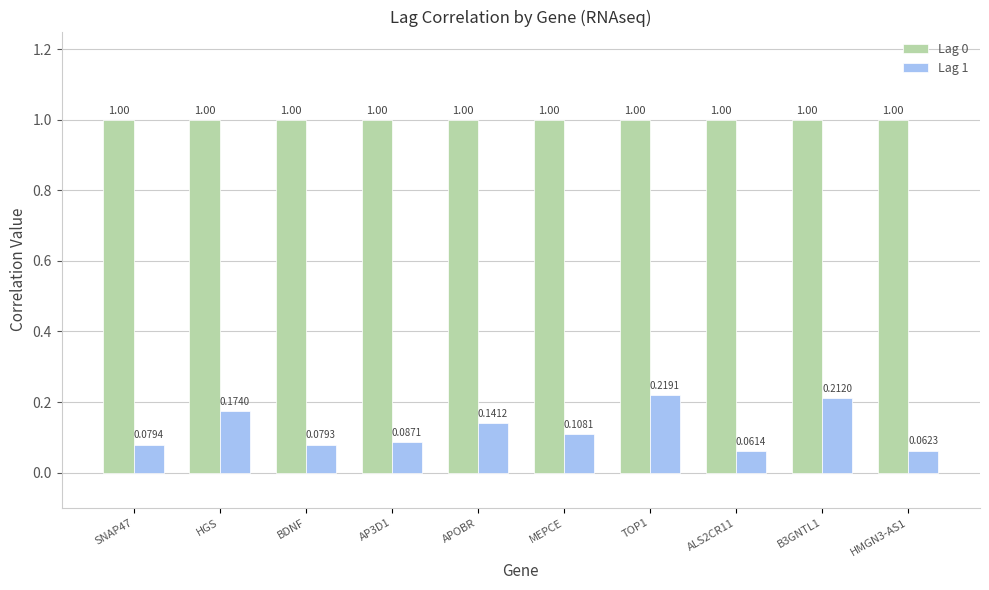

Which series has the widest spread of values?

Lag 1